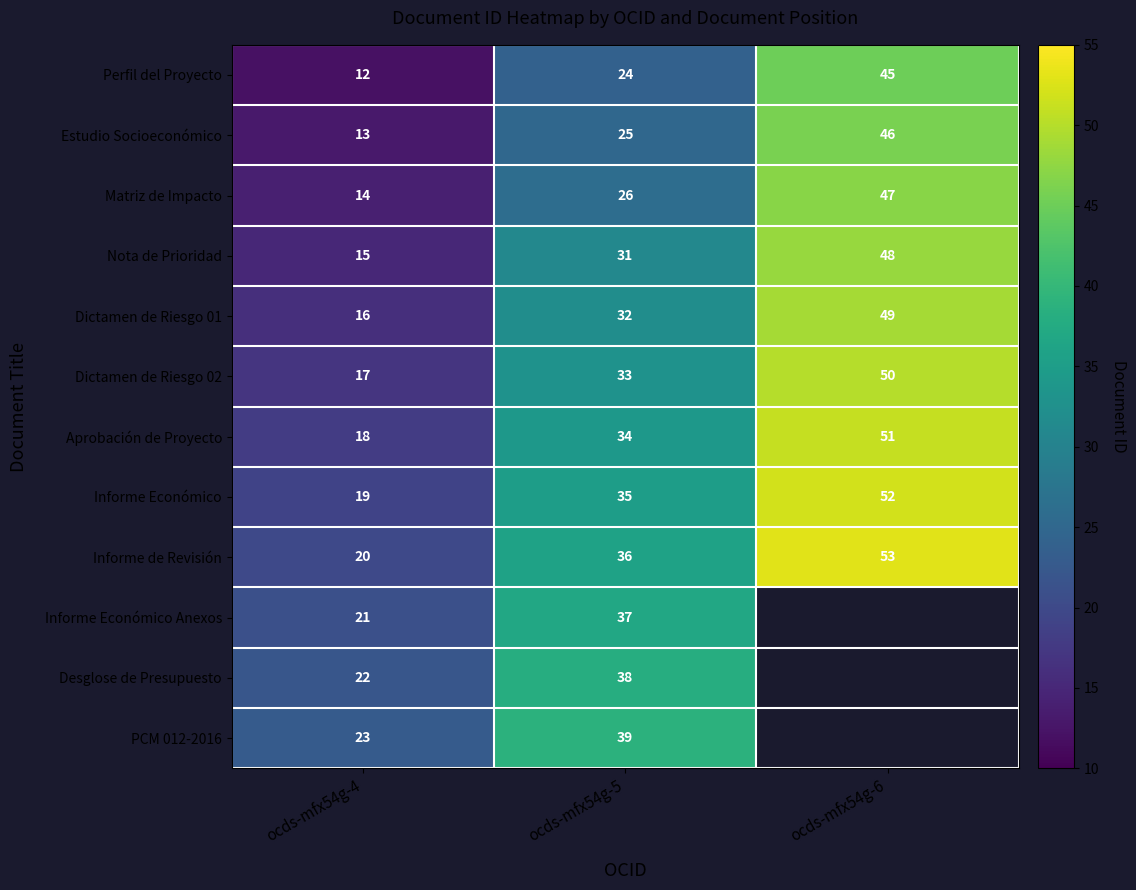

Which category has the highest value in the Aprobación de Proyecto series?

ocds-mfx54g-6